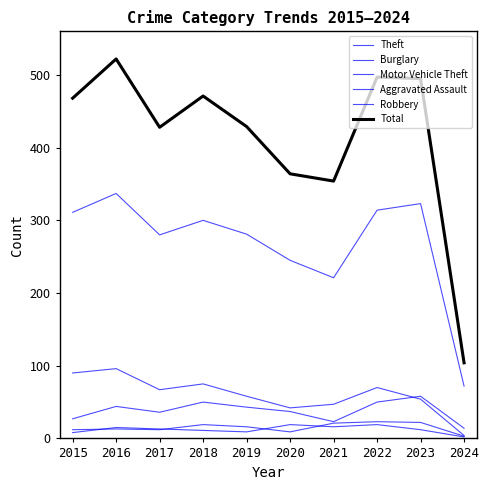

How many interior local valleys does the Robbery series have?

2